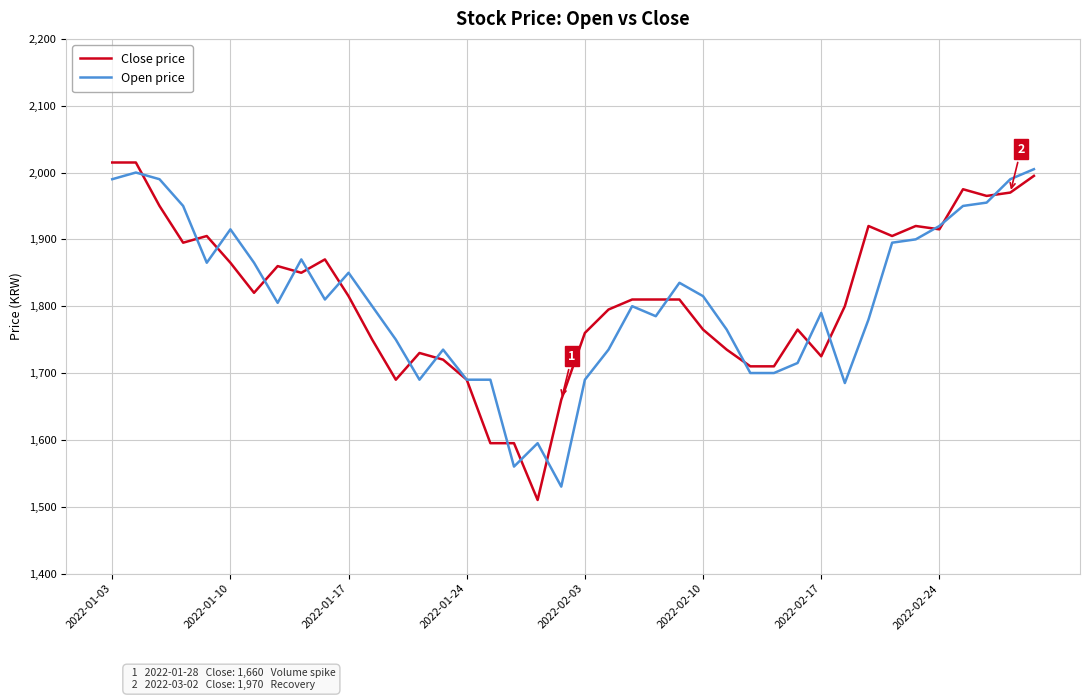

Which series has the widest spread of values?

Close price